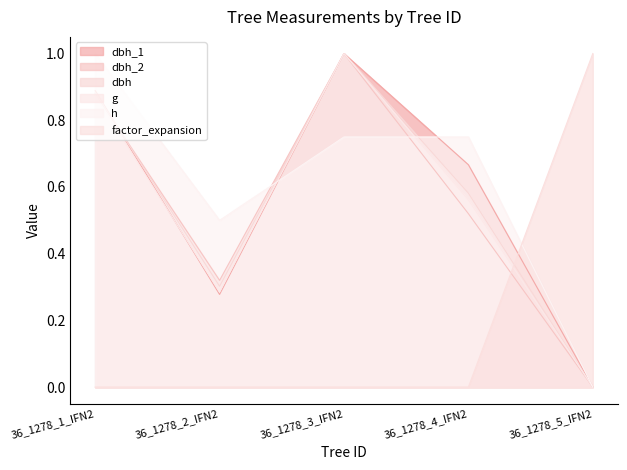

What are all the series names shown in the legend?

dbh_1, dbh_2, dbh, g, h, factor_expansion